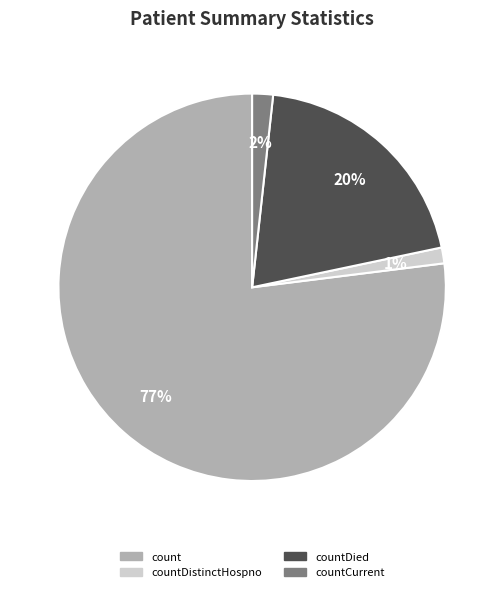

Is there any slice that represents more than half of the pie?

Yes